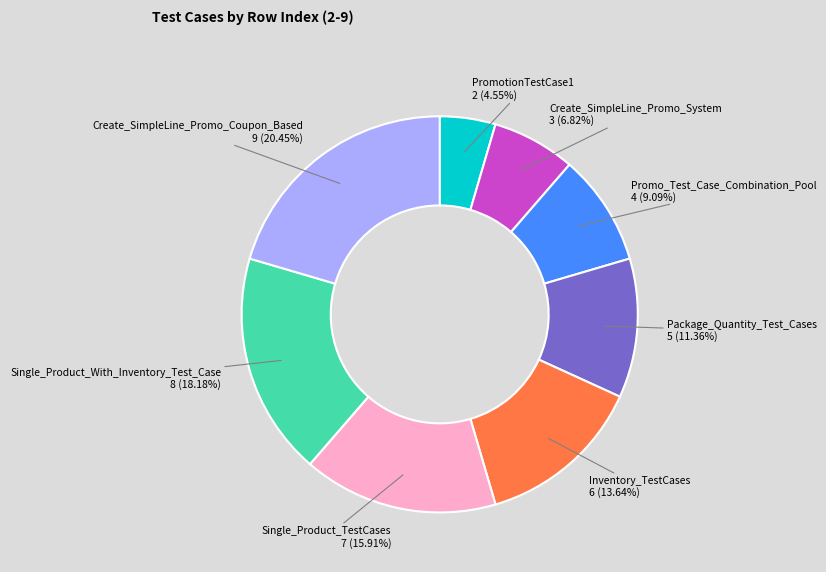

Is there a majority slice in this chart?

No